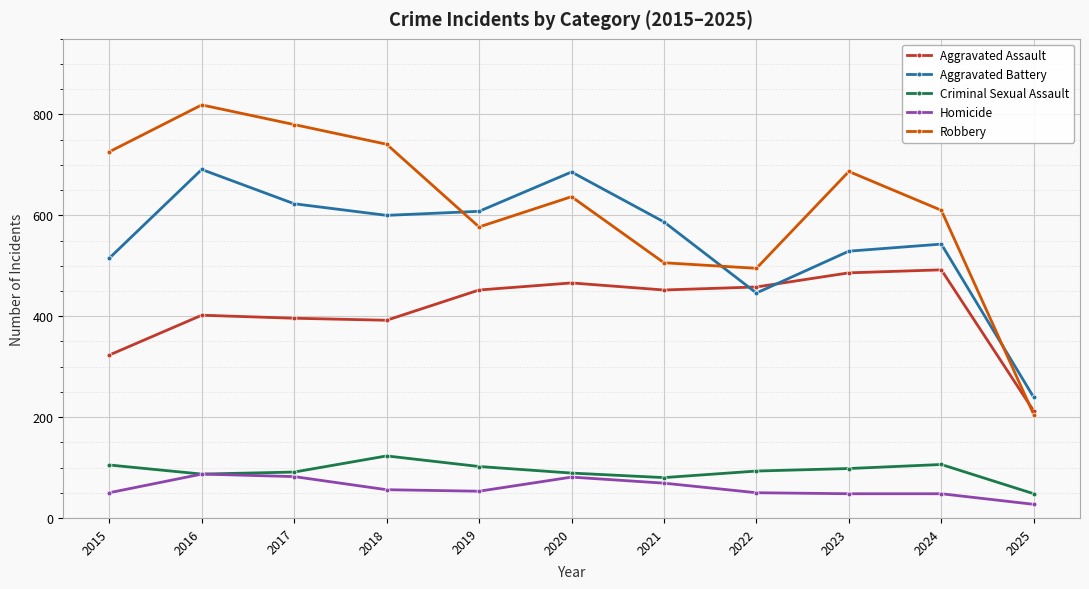

Which series has the largest range (max minus min)?

Robbery